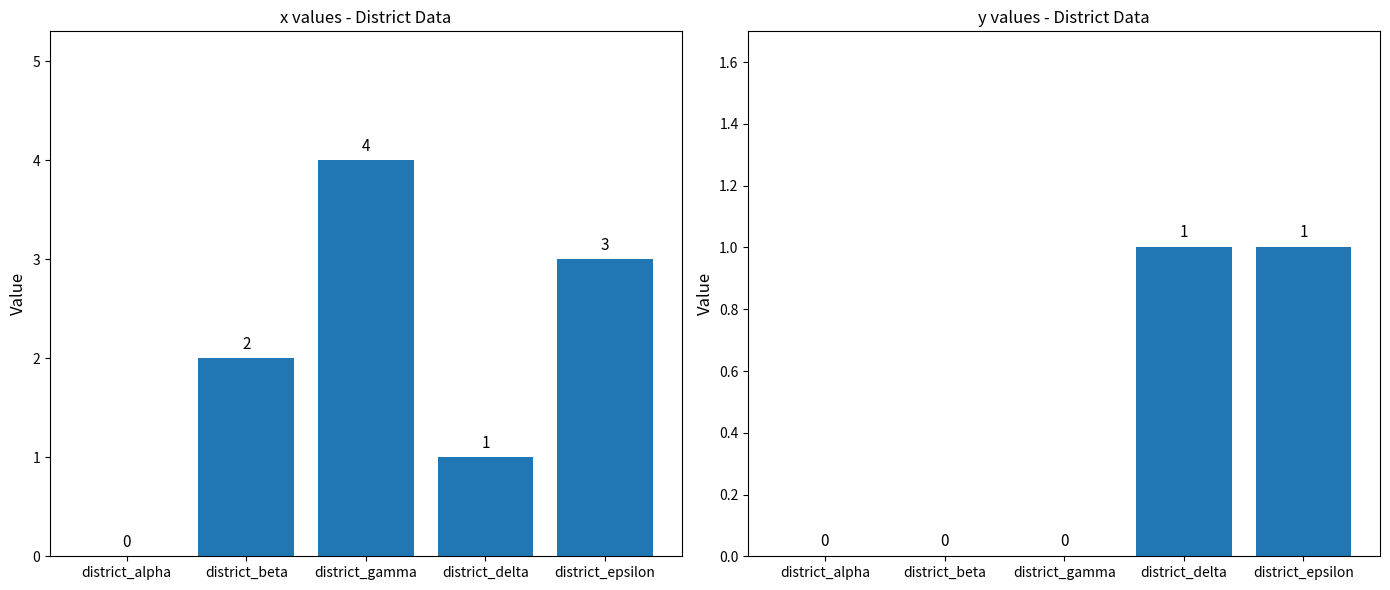

Between district_gamma and district_delta, which series saw the biggest shift?

x